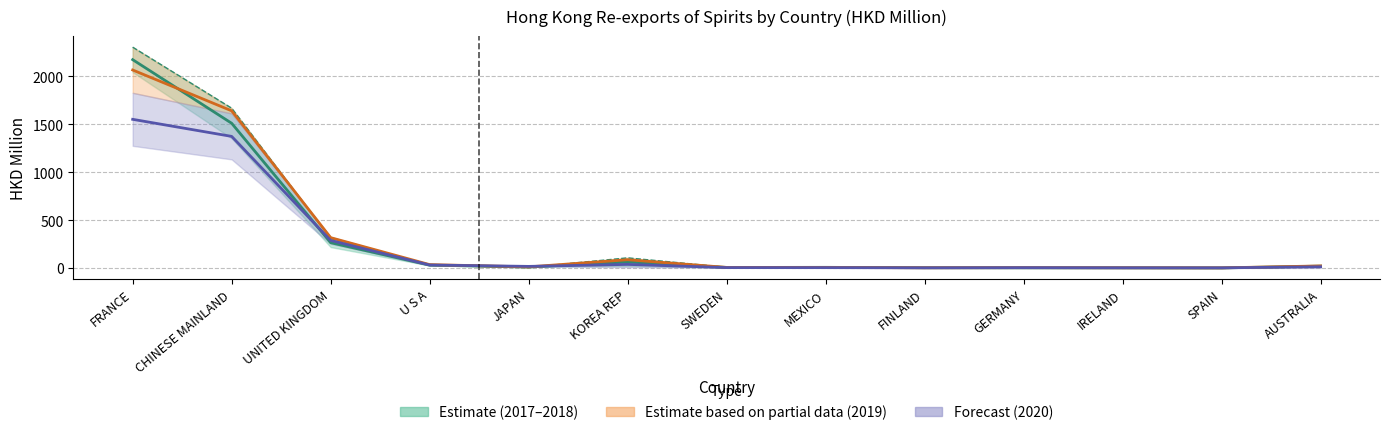

True or false: 2020 Value has a value of 1552.3 at FRANCE.

True